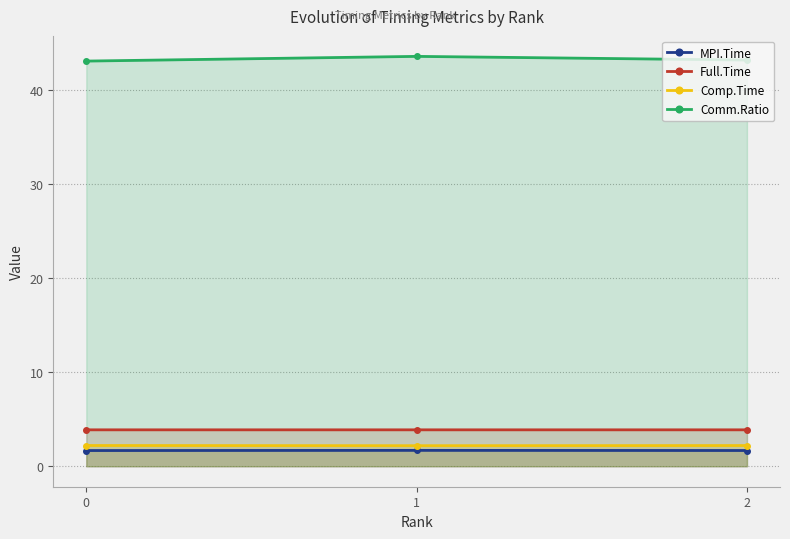

What is the difference between the maximum and minimum values in the Comm.Ratio series?

0.5